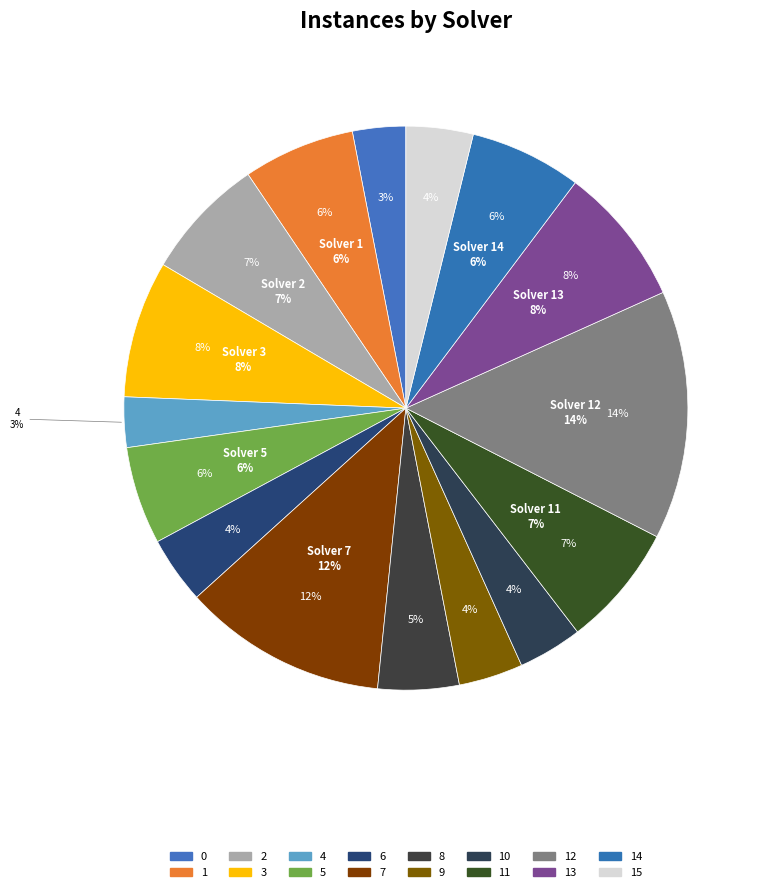

What is the change in value from 6 to 14?

+16